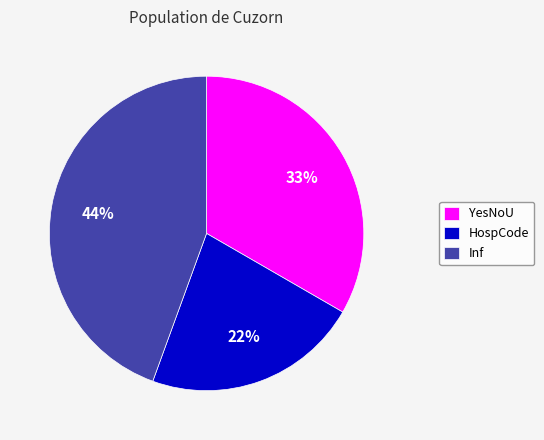

Do HospCode and Inf together represent more than half of the pie?

Yes